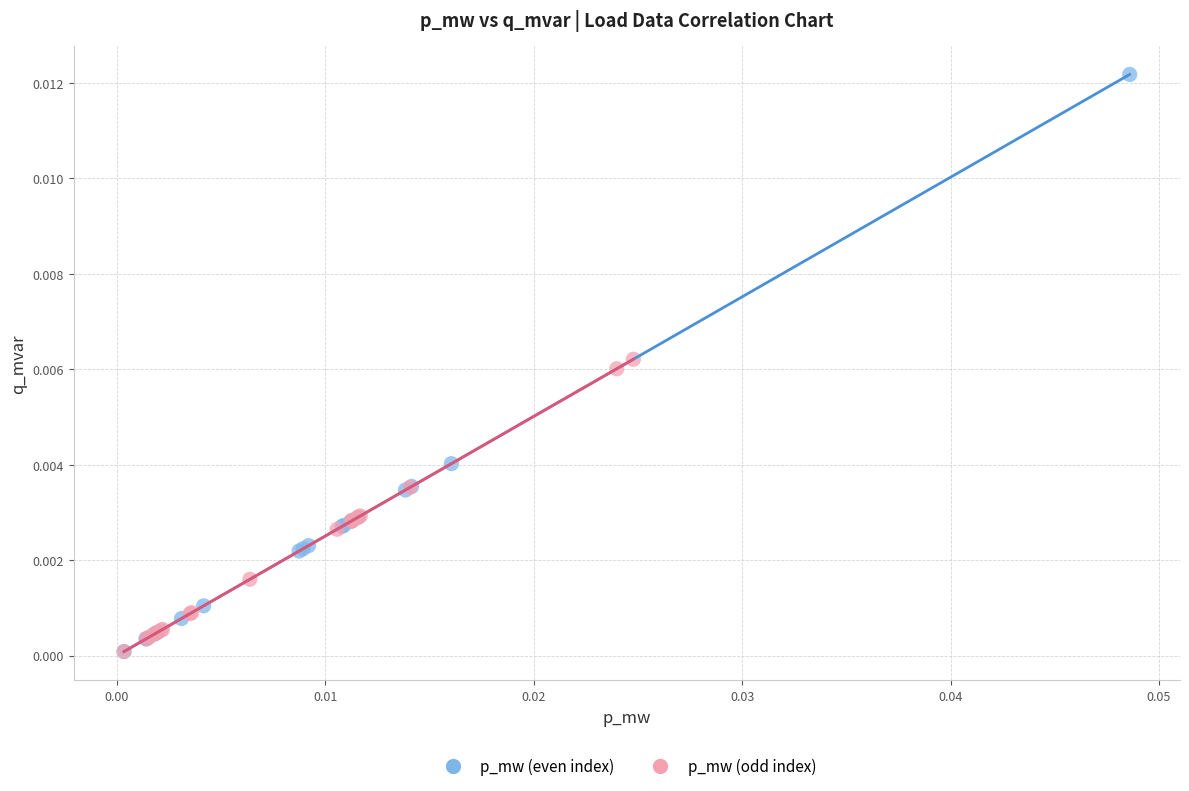

Which series has the largest Y range (max minus min)?

p_mw (even index)